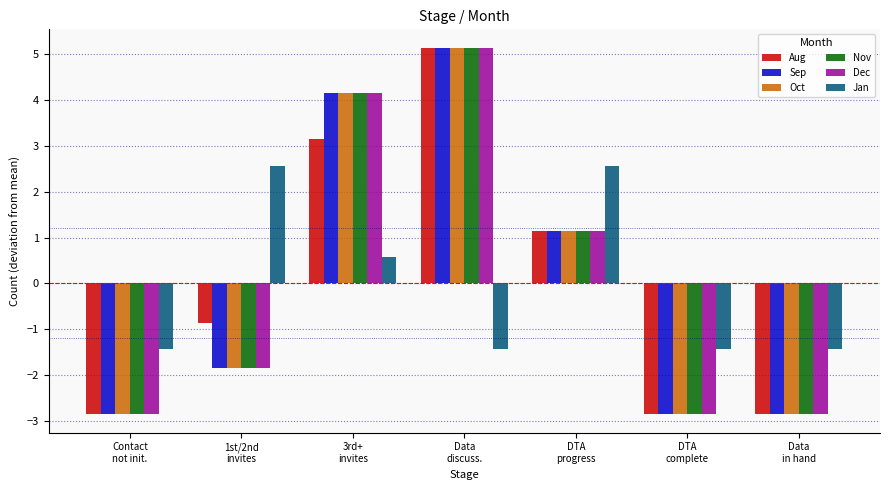

What is the difference between the second highest and second lowest values in the Nov series?

7.0